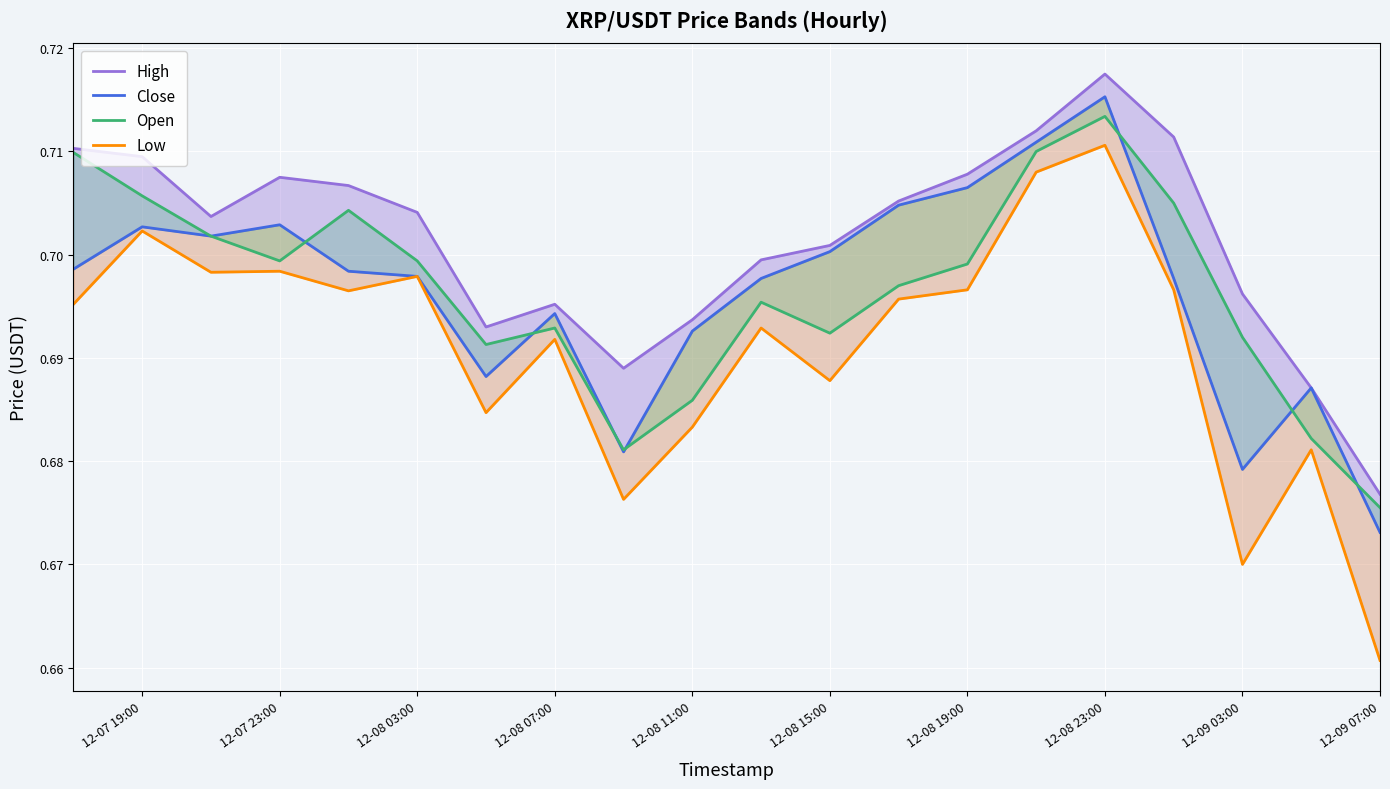

What is the highest value of the High series?

0.7